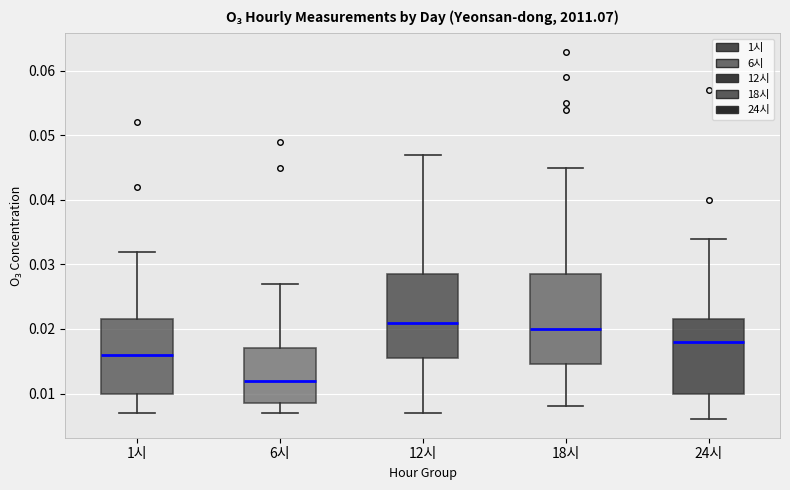

Which box is the tallest, from its lower edge to its upper edge?

18시